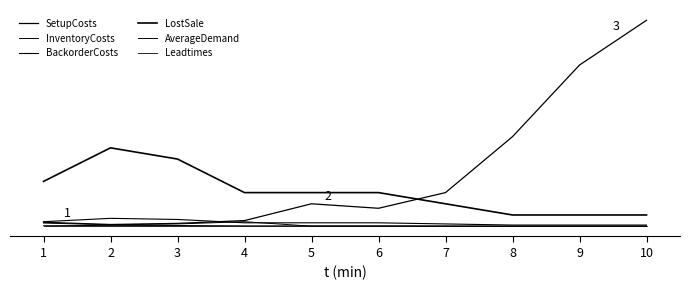

Does the chart display data point markers on the line(s)?

No